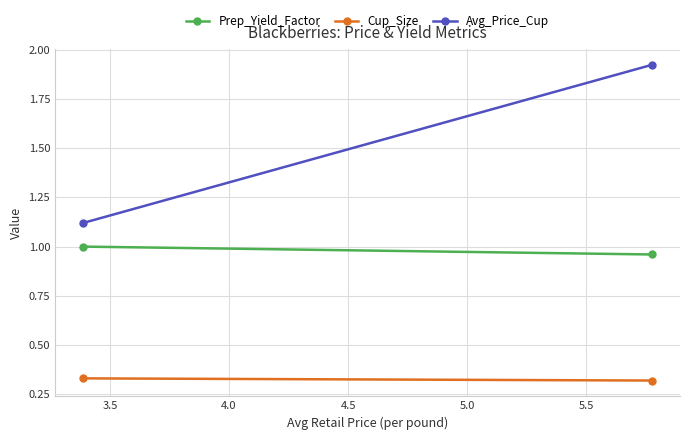

Is it true that Avg_Price_Cup equals 0.6 at 3.0?

False